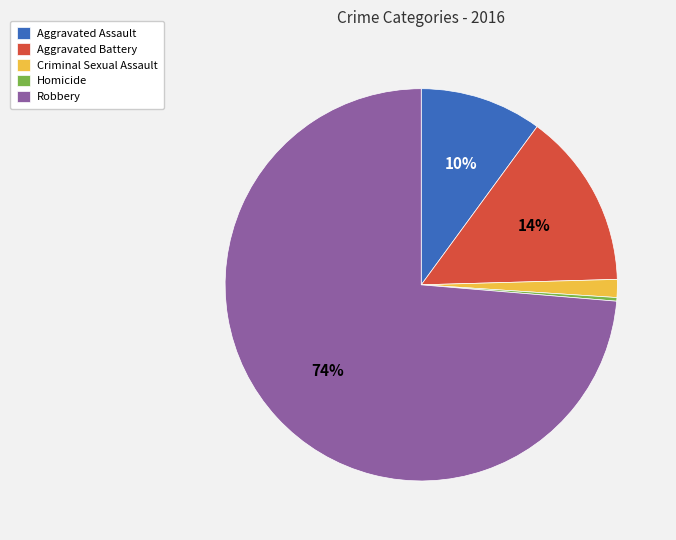

The Robbery slice represents 88% of the pie. True or false?

False